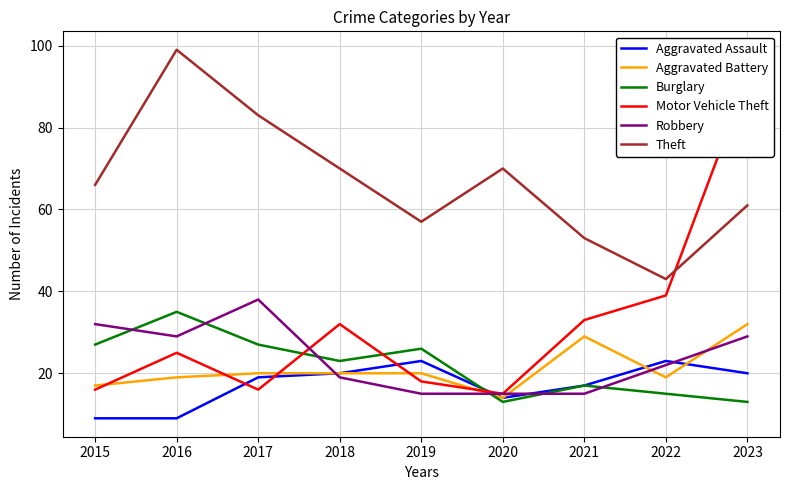

How many values in the Burglary series exceed 23?

4